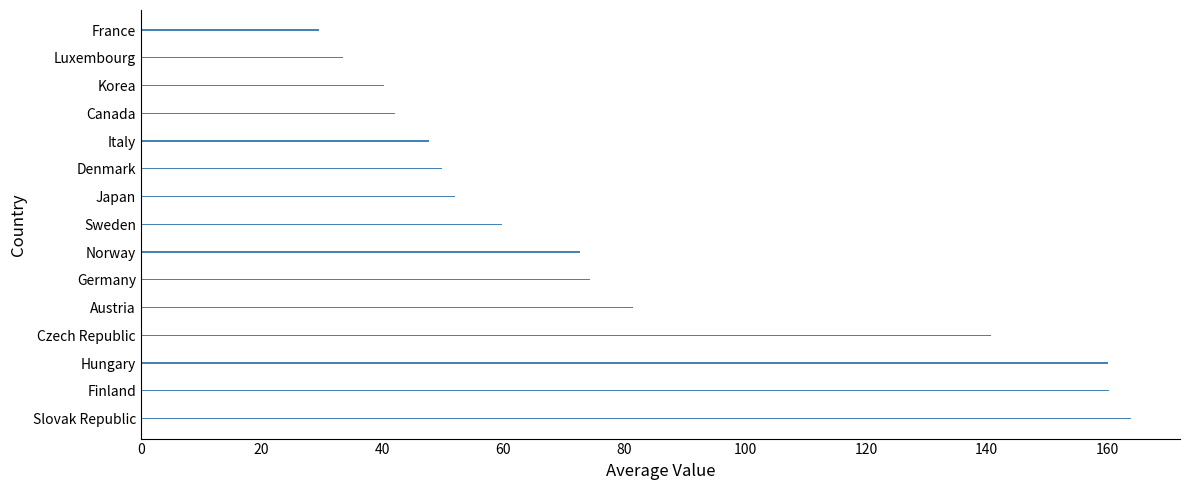

What is the sum of the values at Luxembourg and Austria?

115.0